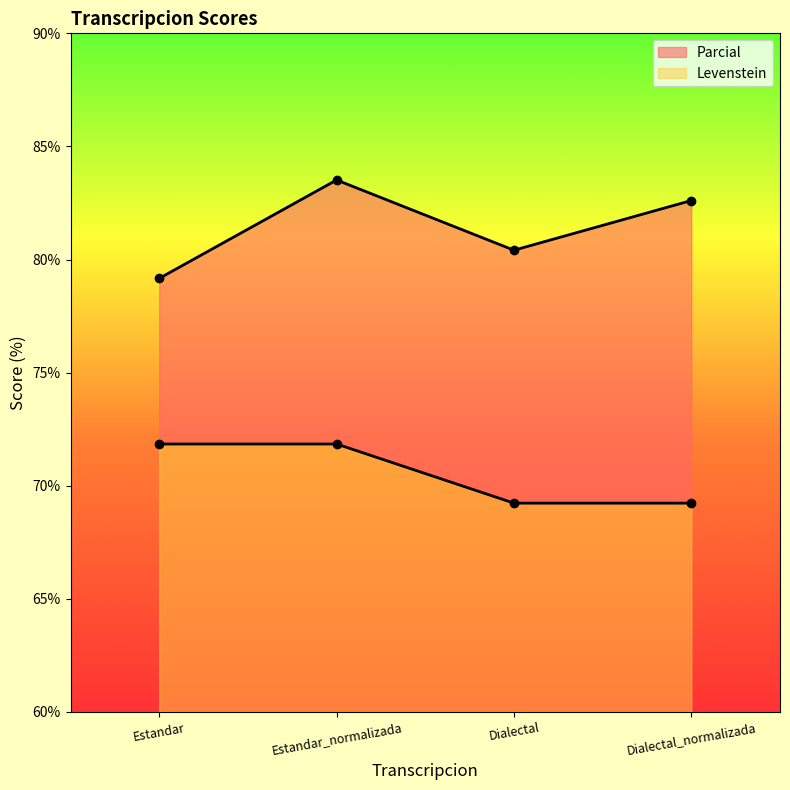

The value of Parcial at Estandar is 79.2. True or false?

True